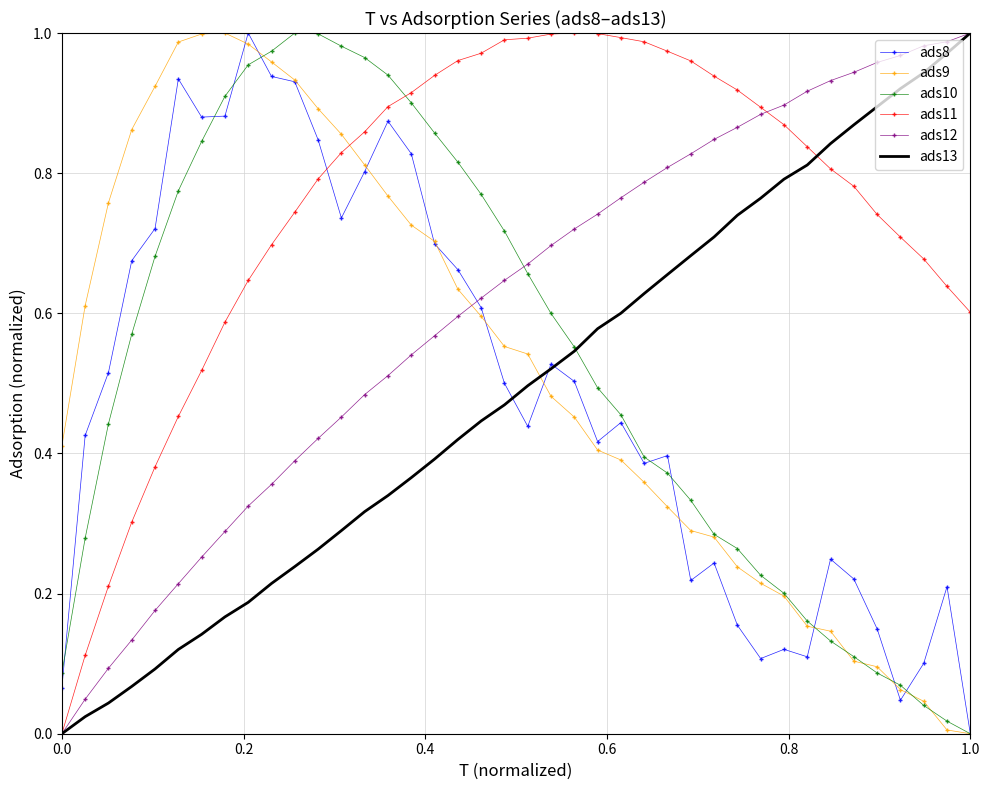

Which series has the largest total across all categories?

ads11